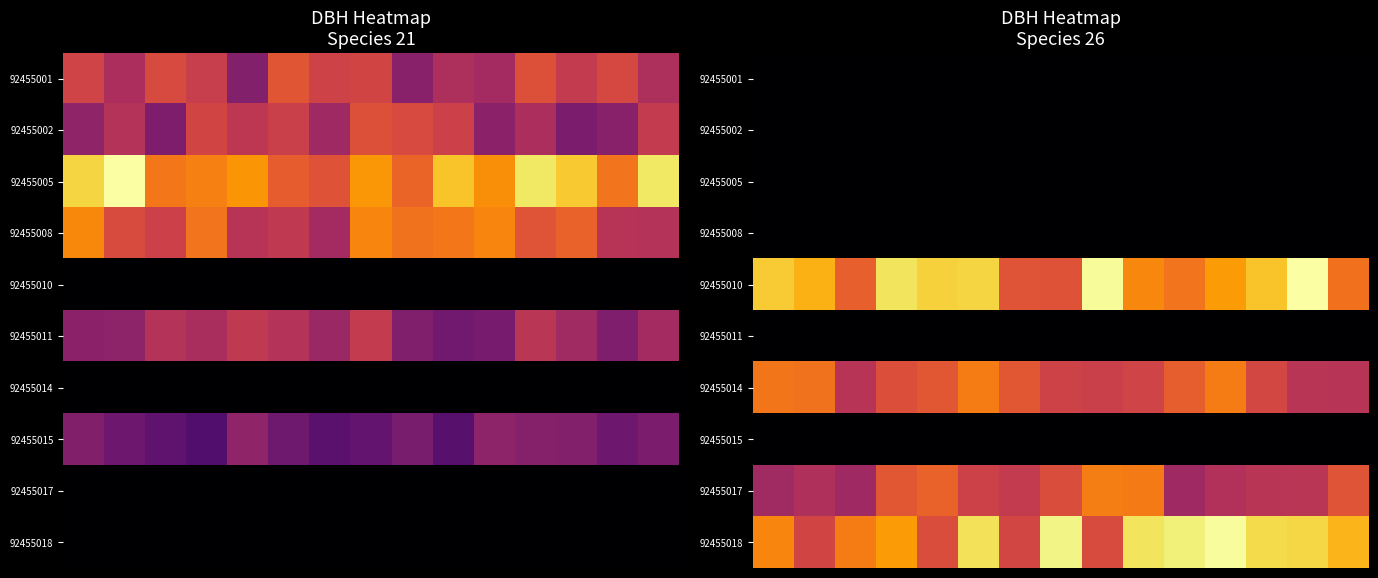

Which has a higher value, 6 or 7?

6